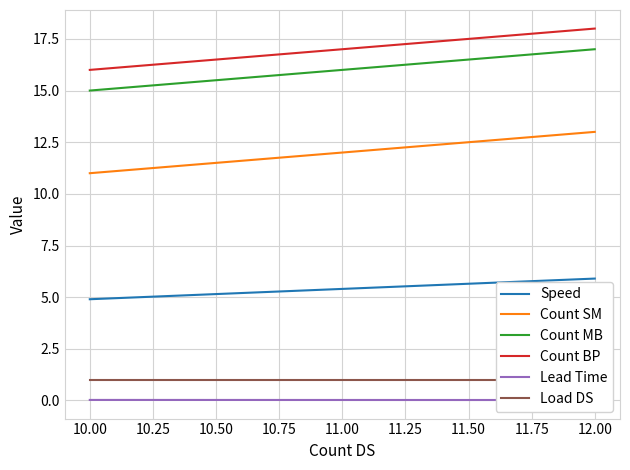

Reading left to right, transcribe all the data shown in this chart.

Speed: 4.9	5.4	5.9
Count SM: 11.0	12.0	13.0
Count MB: 15.0	16.0	17.0
Count BP: 16.0	17.0	18.0
Lead Time: 0.0	0.0	0.0
Load DS: 1.0	1.0	1.0